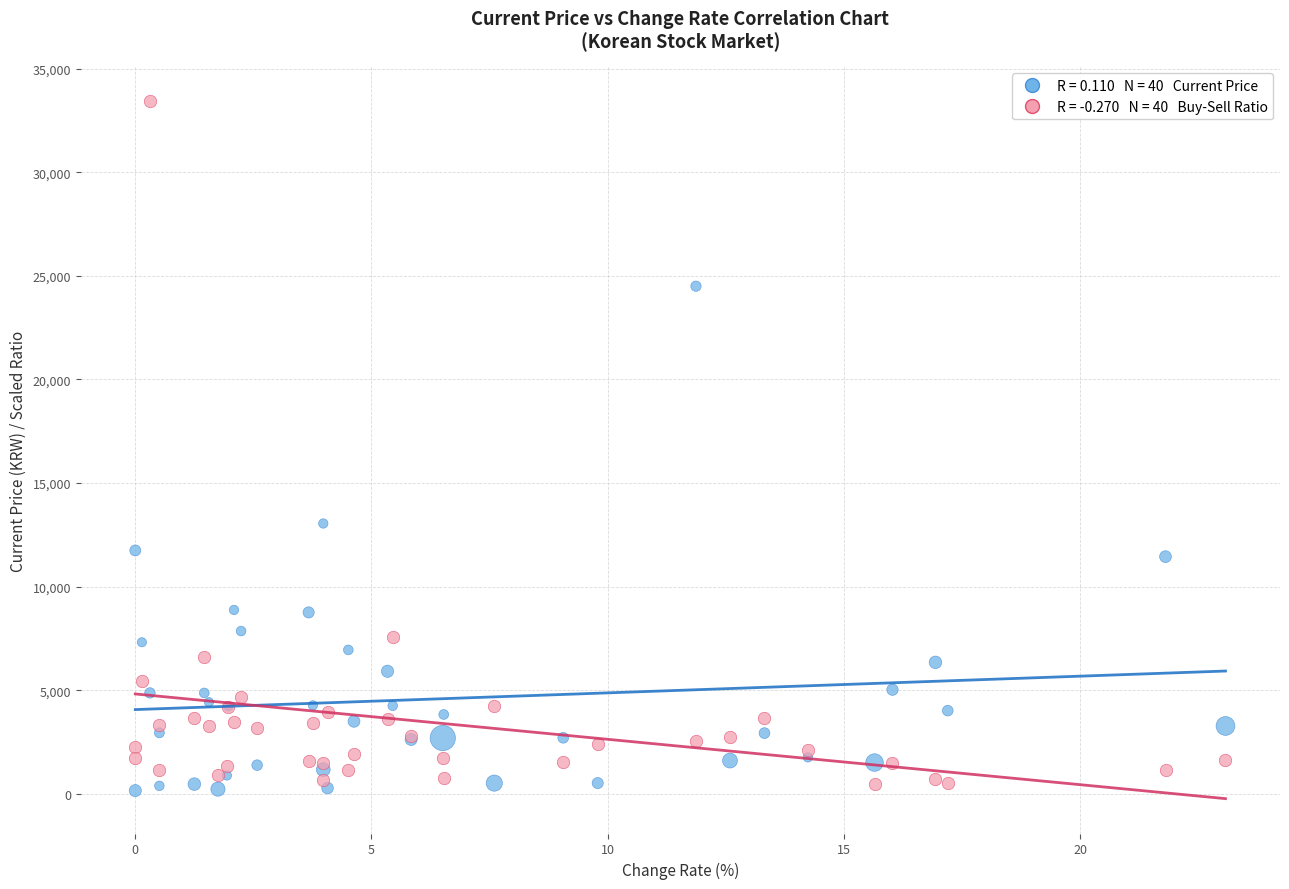

Across all series, what Y value is closest to 16791?

13050.0